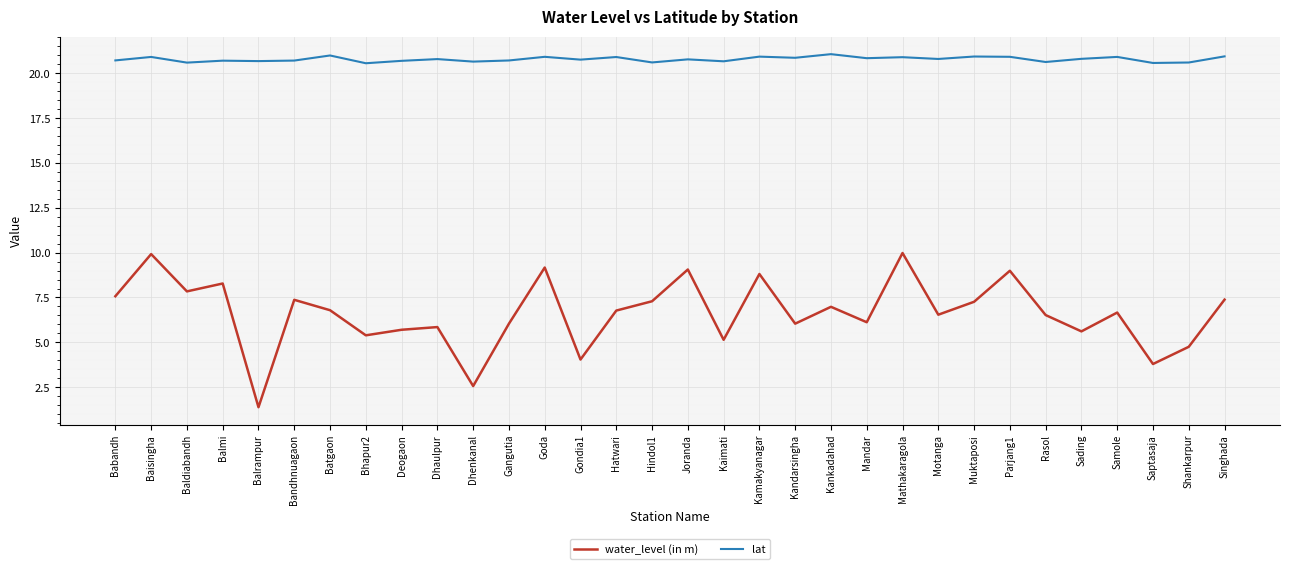

True or false: water_level (in m) has a value of 2.1 at Batgaon.

False